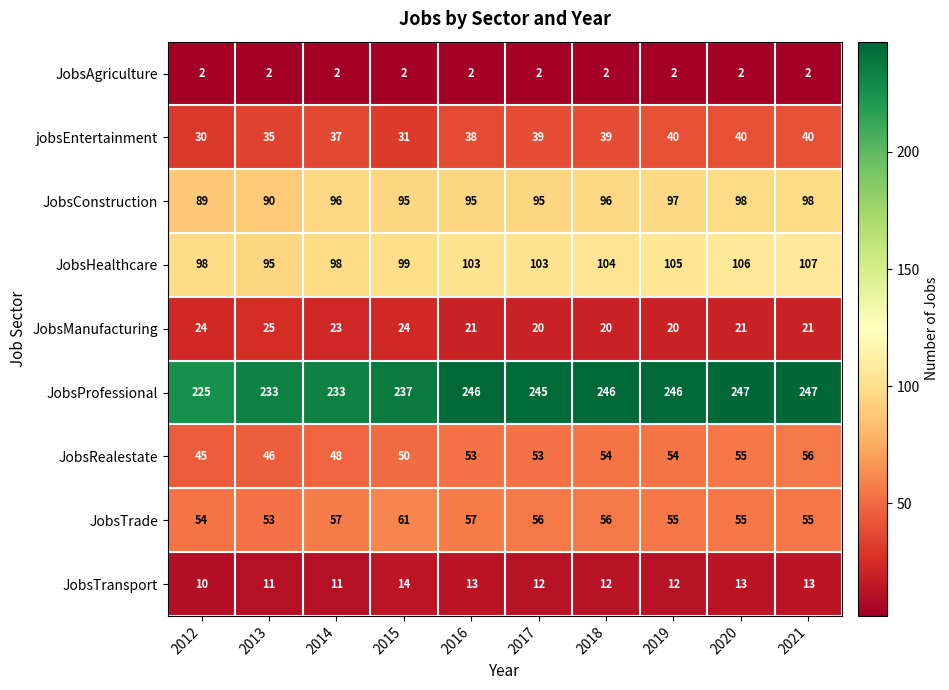

What is the difference between the highest and lowest values at 2014?

231